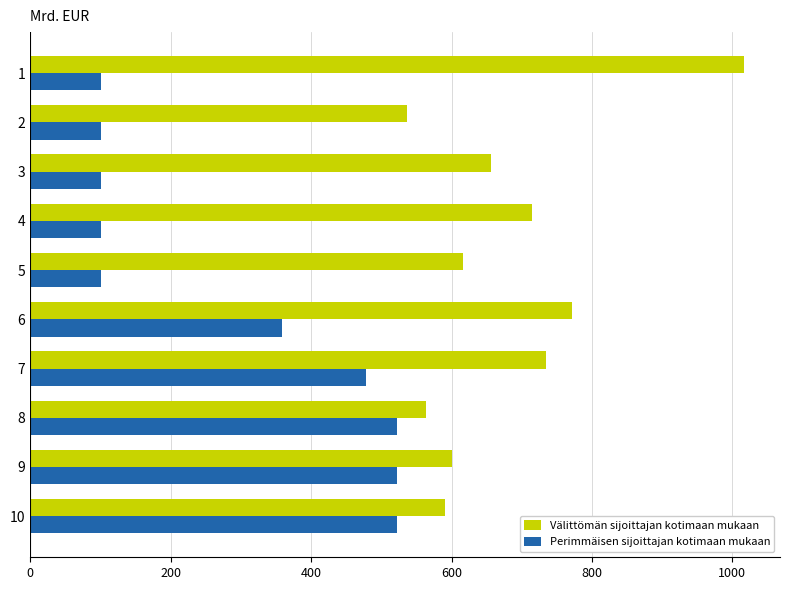

Rank the series at 9 from highest to lowest value.

Välittömän sijoittajan kotimaan mukaan, Perimmäisen sijoittajan kotimaan mukaan